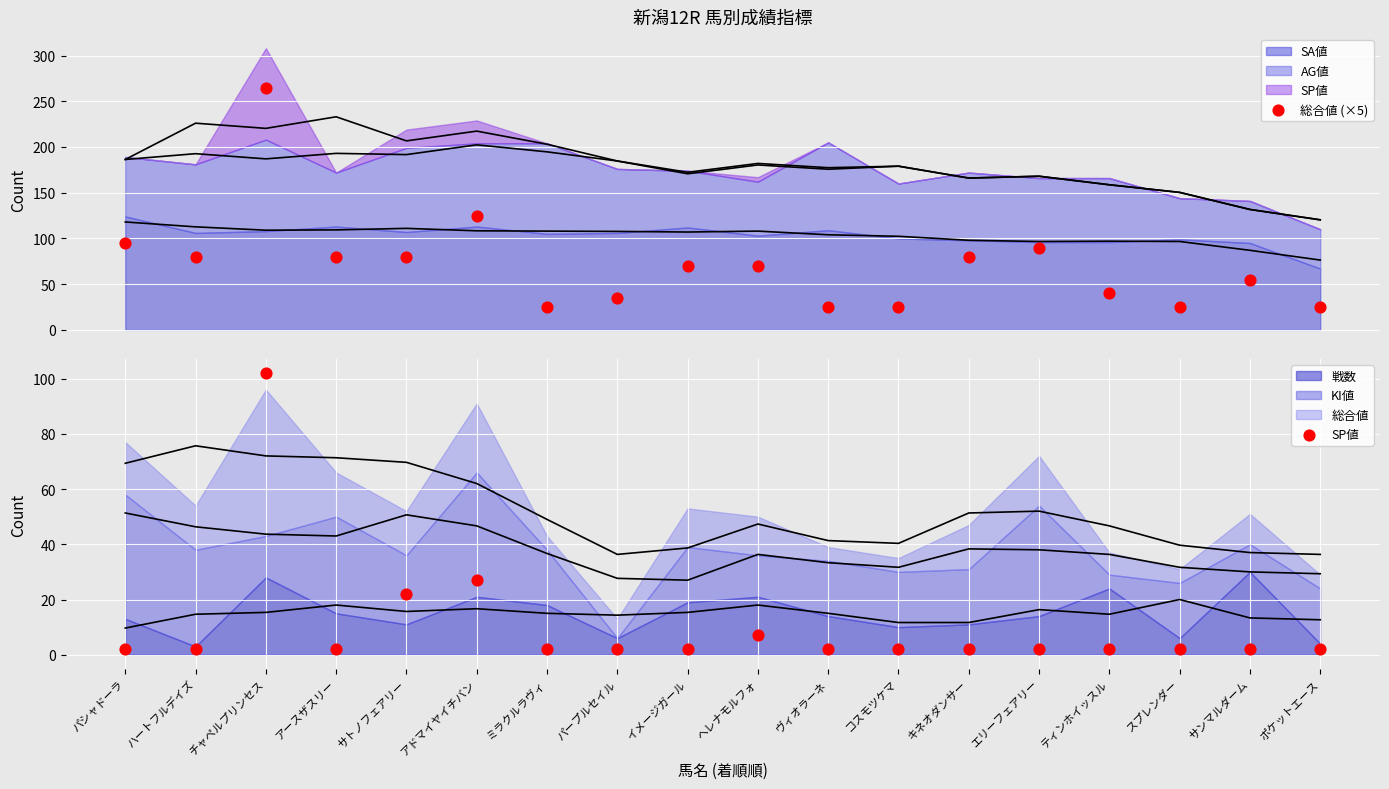

Which series reaches the minimum Y coordinate?

SP値